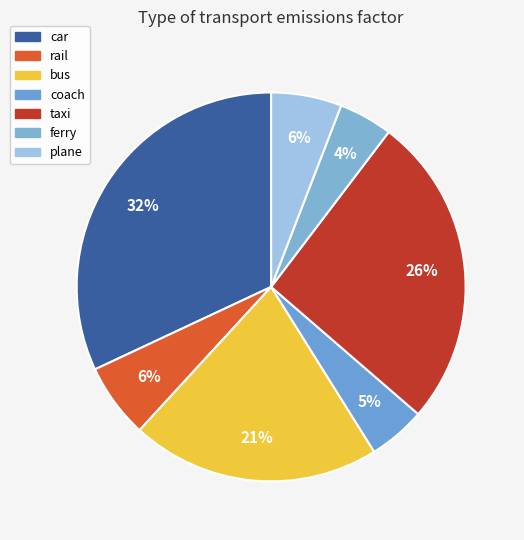

What percentage do bus and coach together represent?

25.5%